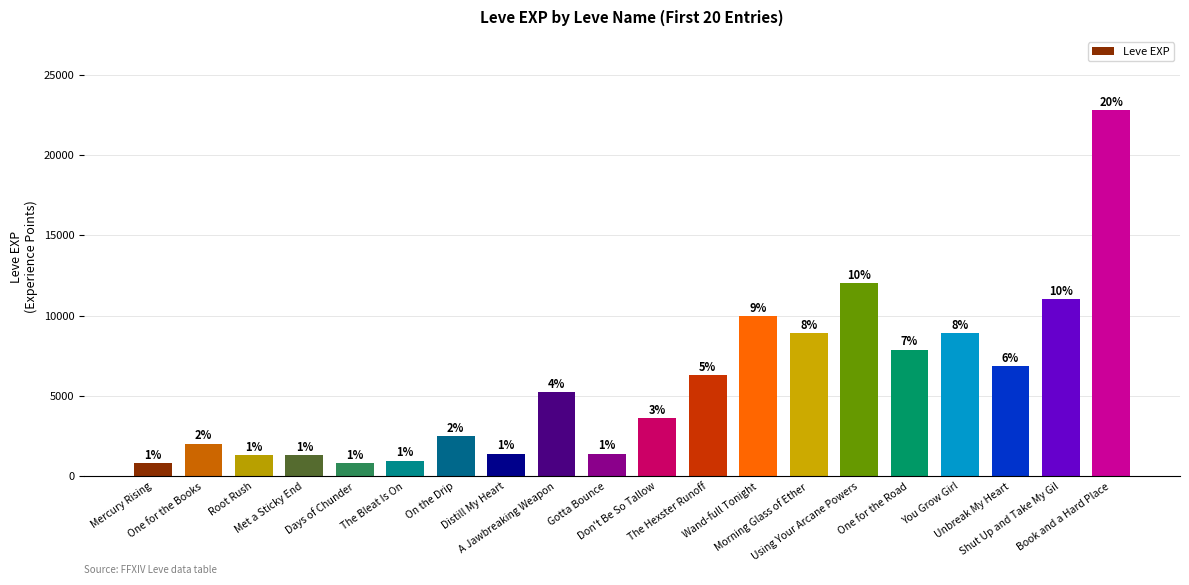

What position from the left is Book and a Hard Place?

20